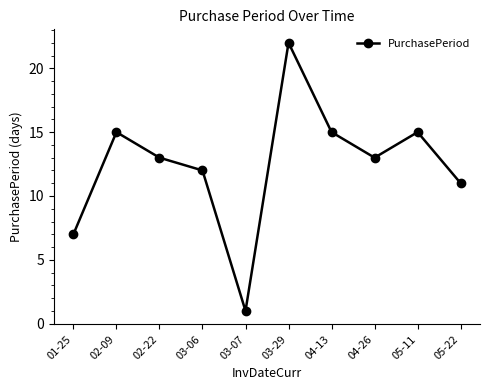

The chart shows a value of 22 at 03-29. True or false?

True